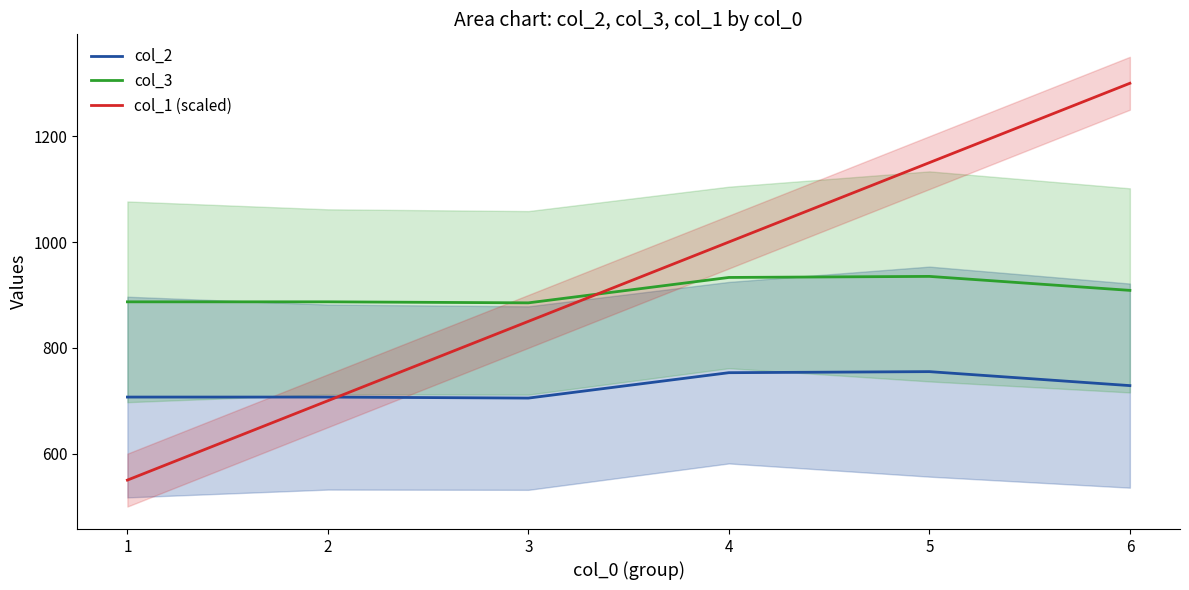

The value of col_3 at 3 is 1434.3. True or false?

False